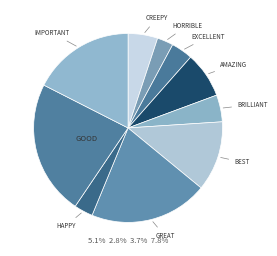

To the nearest percent, what is the average slice percentage?

10%